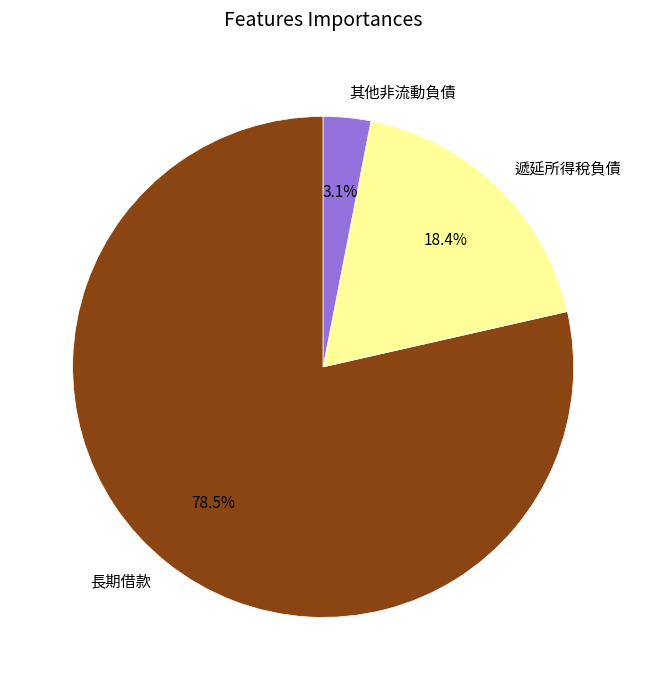

Which has a higher value, 其他非流動負債 or 長期借款?

長期借款